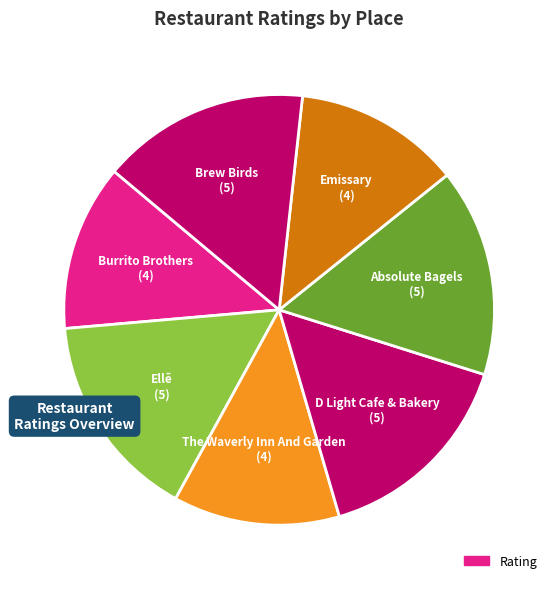

To the nearest percent, what is the average slice percentage?

14%